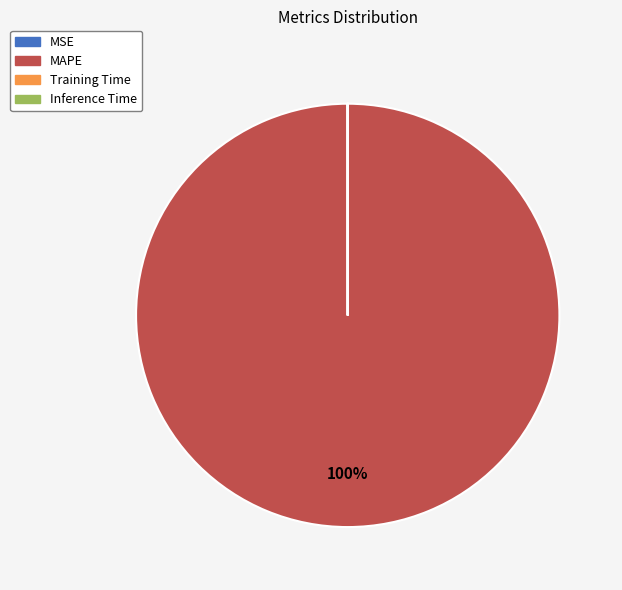

Is there any slice that represents more than half of the pie?

Yes